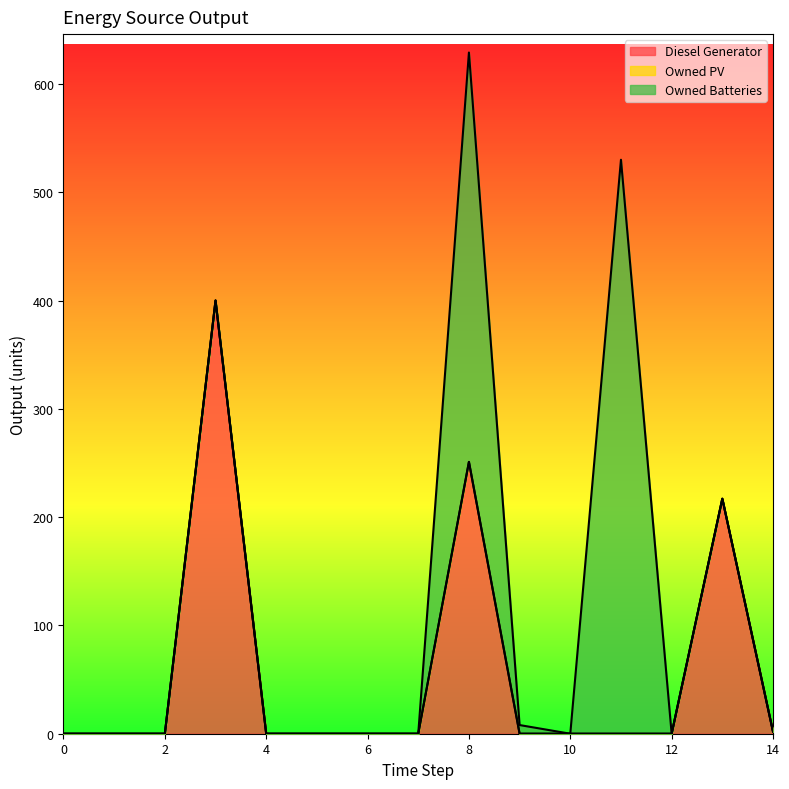

Reading right to left, list all the values displayed in this chart.

Diesel Generator: 14=2	13=217	12=0	11=0	10=0	9=0	8=251	7=0	6=0	5=0	4=0	3=400	2=0	1=0	0=0
Owned PV: 14=0	13=0	12=0	11=0	10=0	9=0	8=0	7=0	6=0	5=0	4=0	3=0	2=0	1=0	0=0
Owned Batteries: 14=0	13=0	12=0	11=530	10=0	9=8	8=378	7=0	6=0	5=0	4=0	3=0	2=0	1=0	0=0